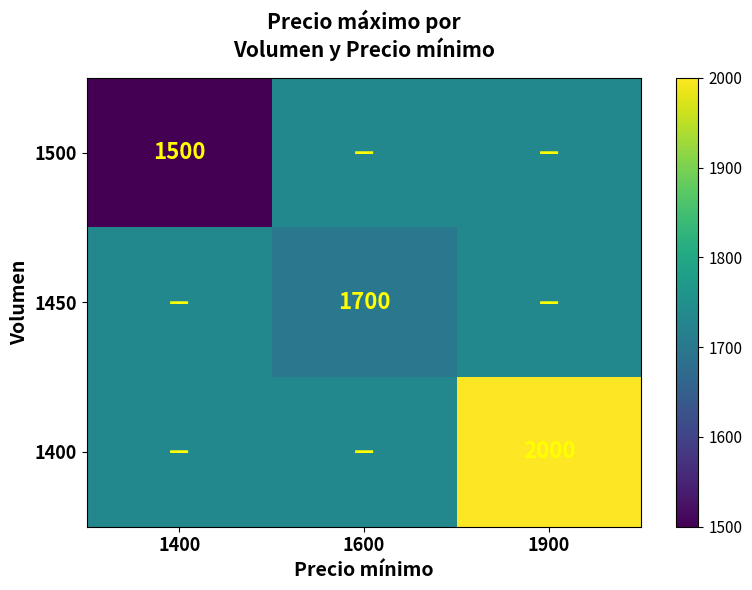

Which series changed the most between 1400 and 1900?

1400